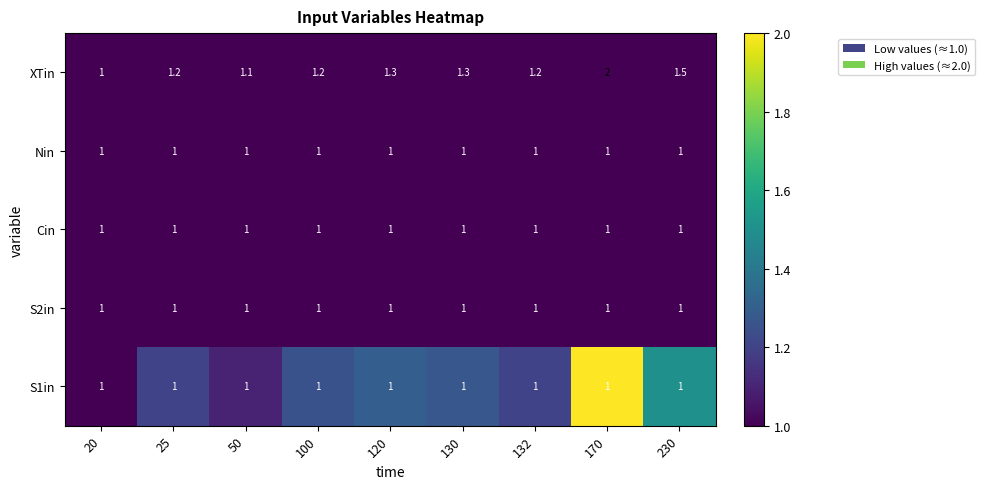

What is the total value across all series at 130?

5.3